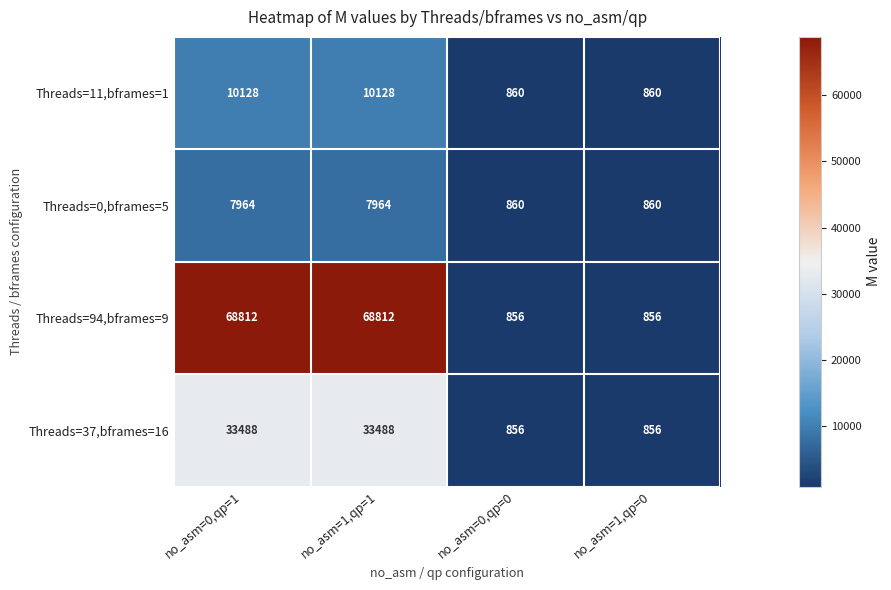

What is the minimum value shown in the chart?

856